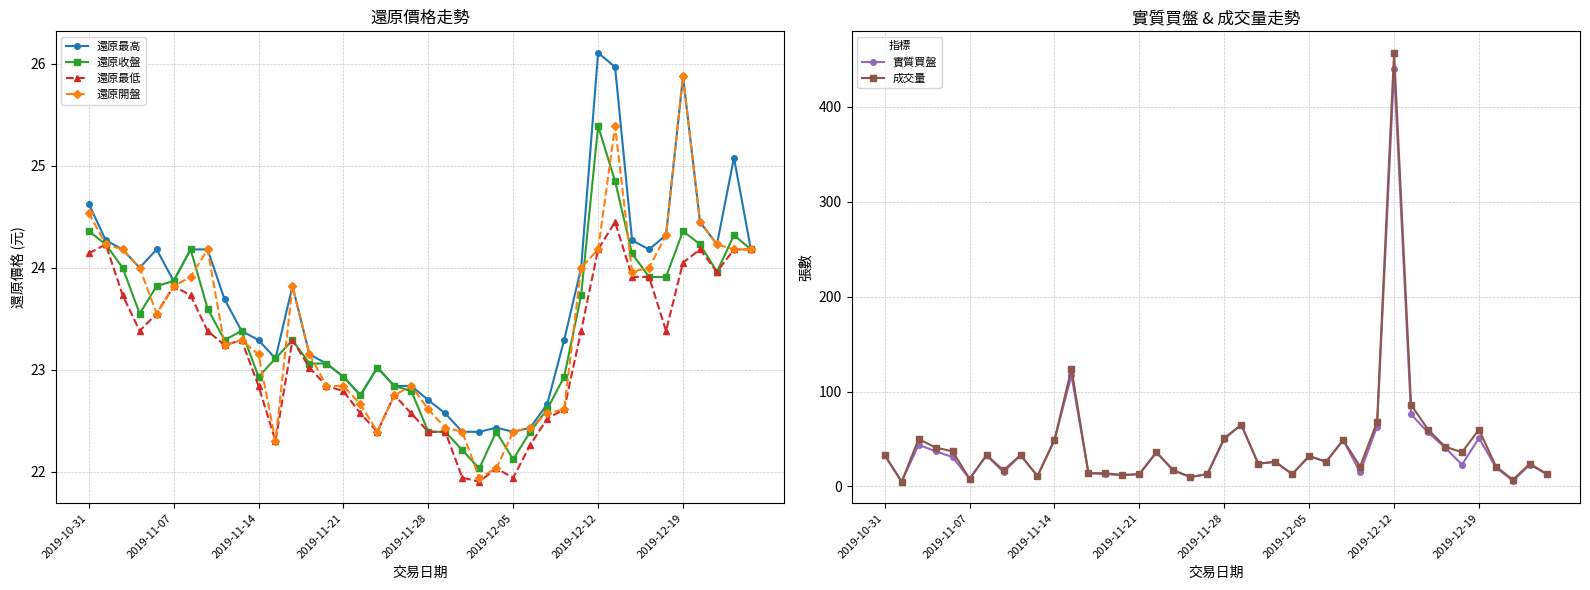

True or false: 還原收盤 has a value of 34.4 at 2019-12-12.

False